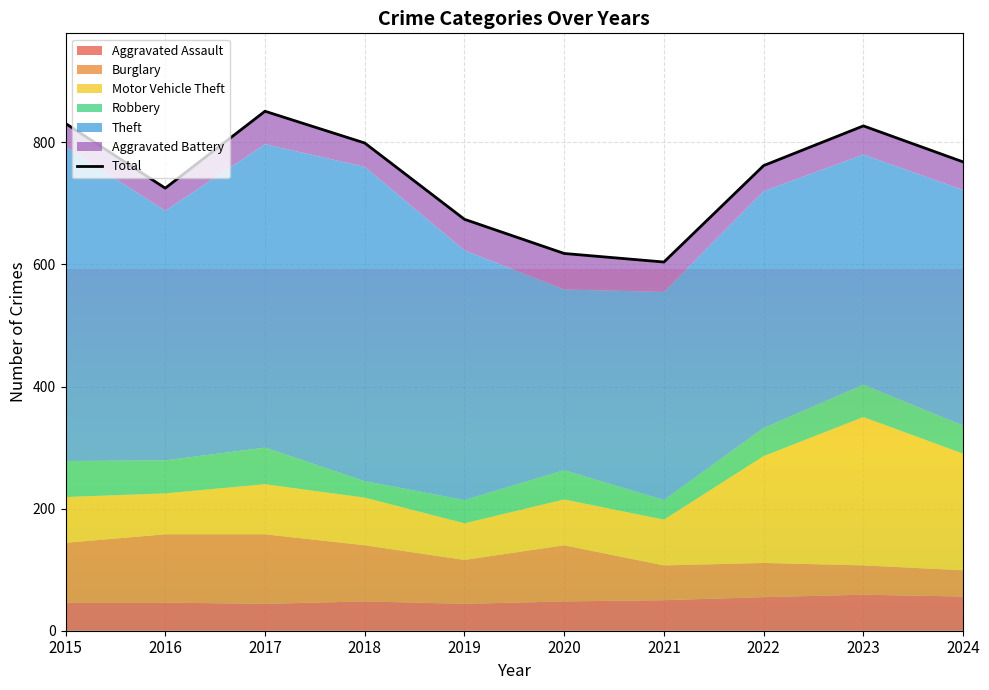

How many values in the Motor Vehicle Theft series exceed 78?

4